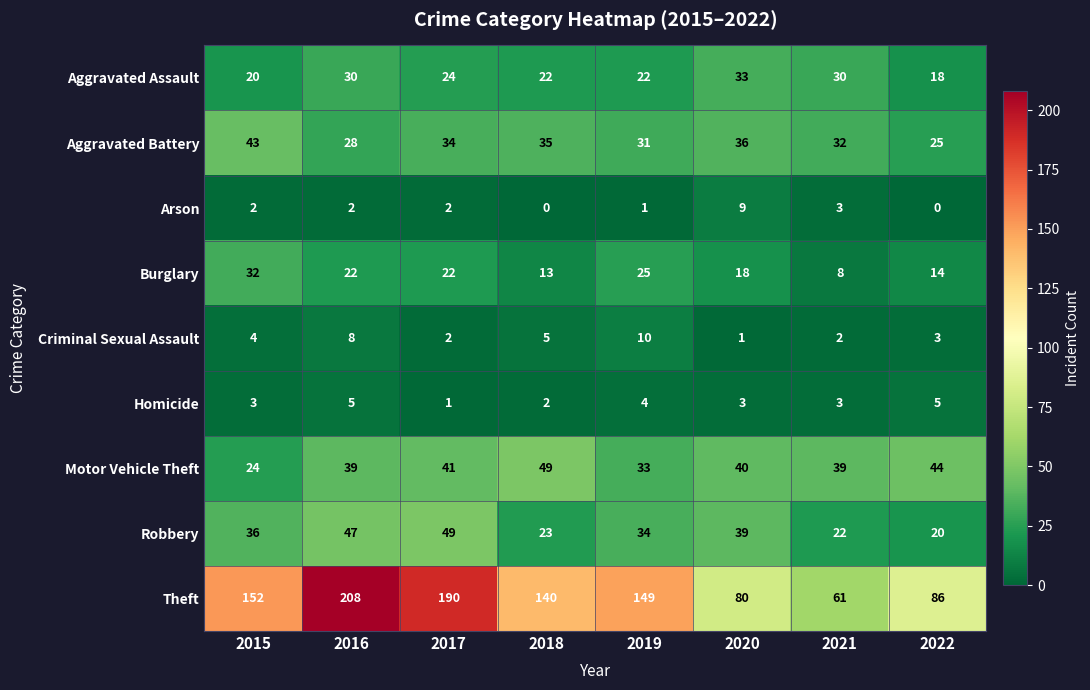

Between 2018 and 2016, which is larger?

2016